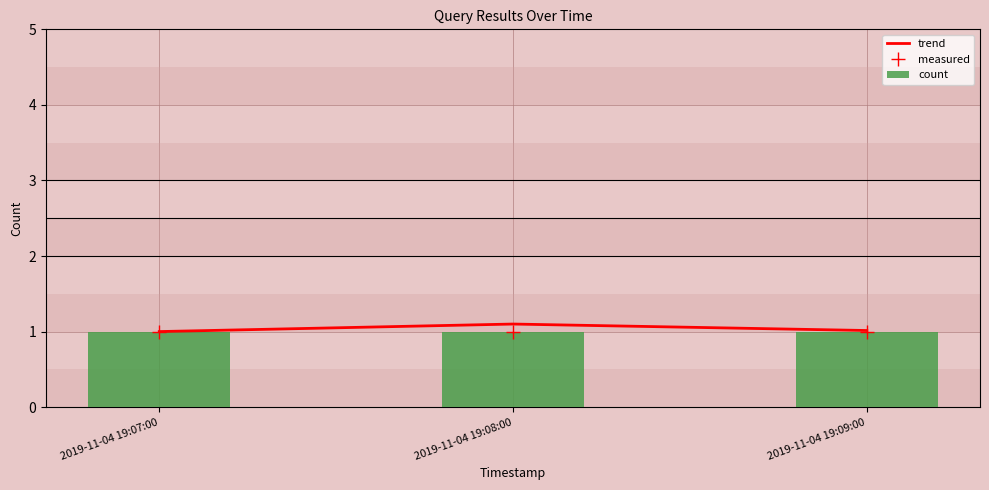

What is the label of the 3rd bar from the right?

2019-11-04 19:07:00